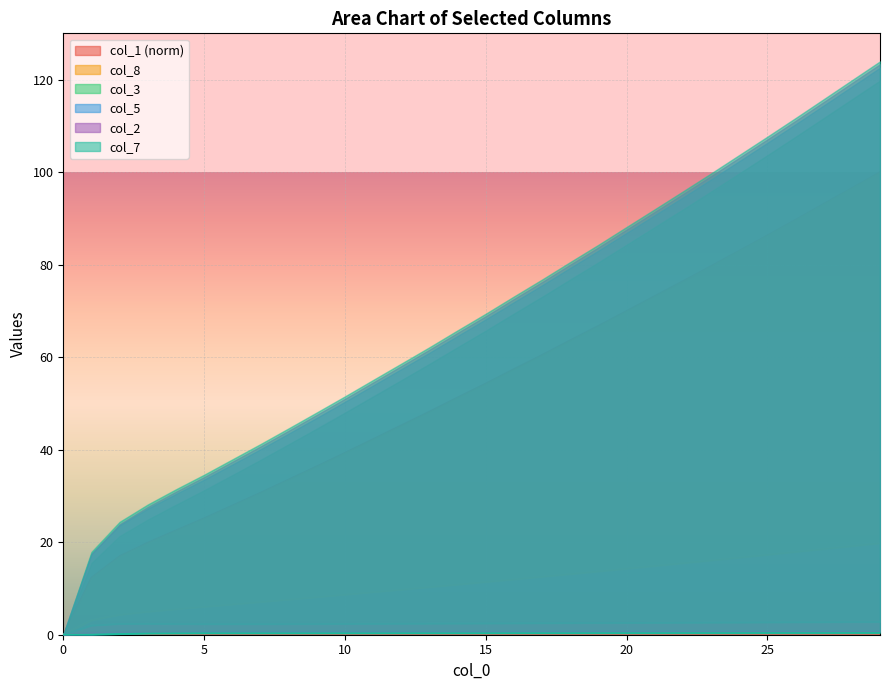

Between 18 and 28, which series saw the biggest shift?

col_1